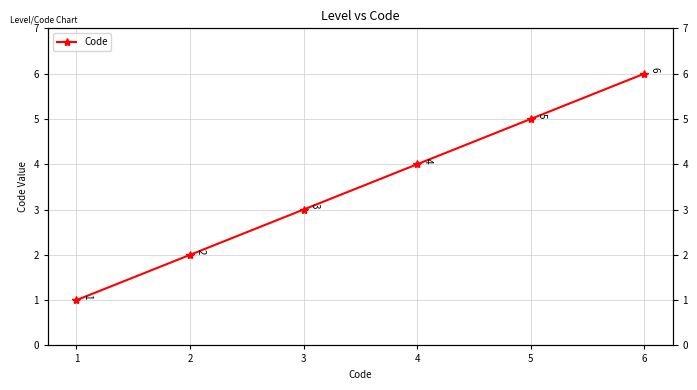

Which has a higher value, 6 or 5?

6